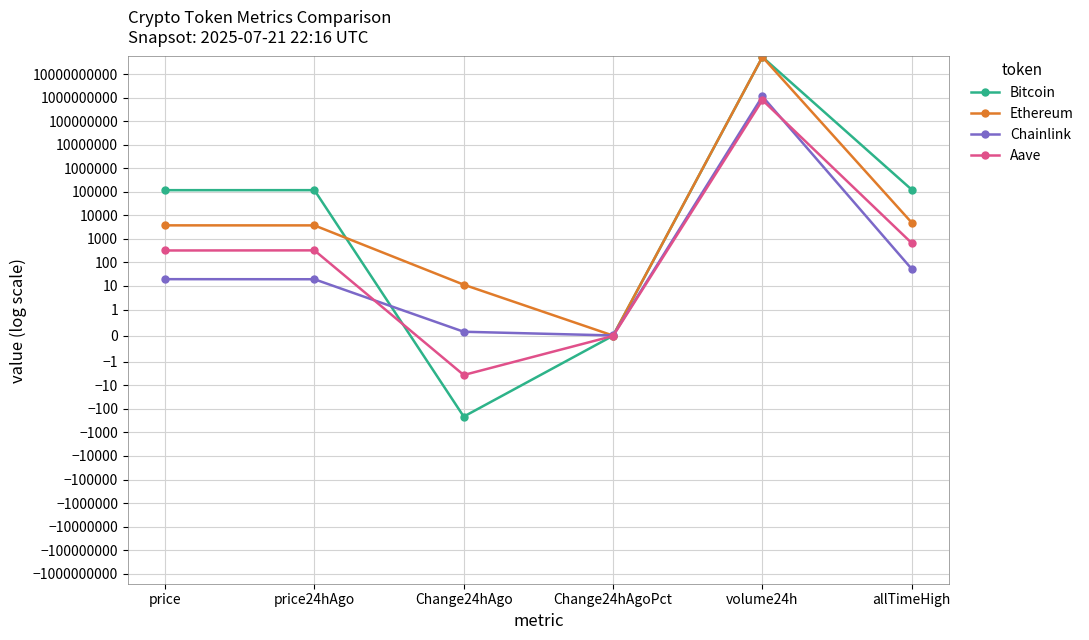

How many data points in Ethereum are less than 3754?

3